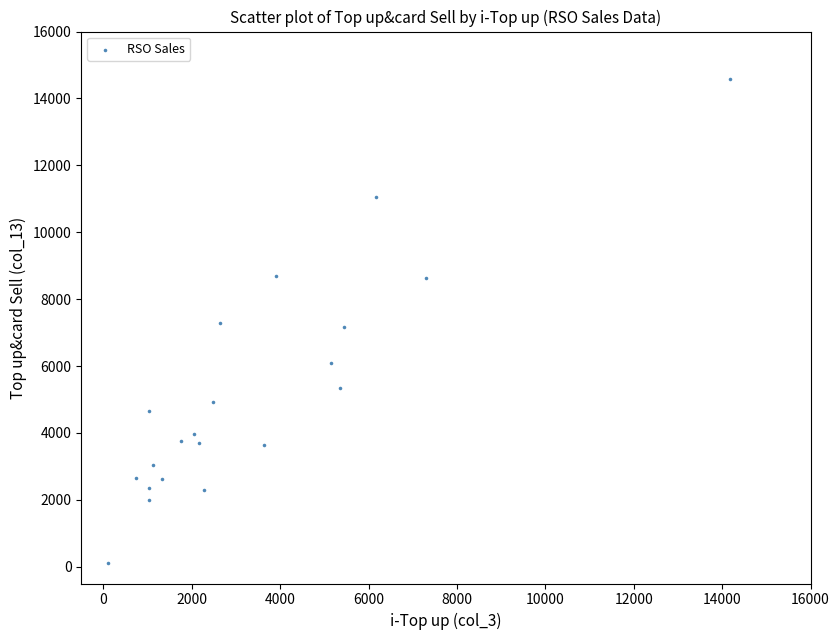

What is the range of X values (max minus min)?

14082